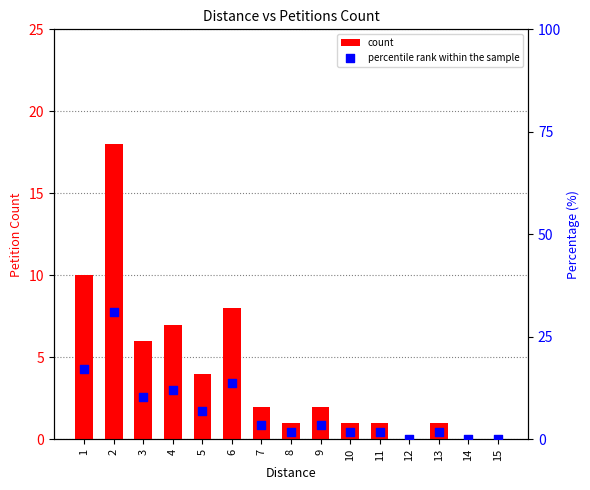

Is the value of percentile rank within the sample at 6 greater than the value of count at 5?

Yes